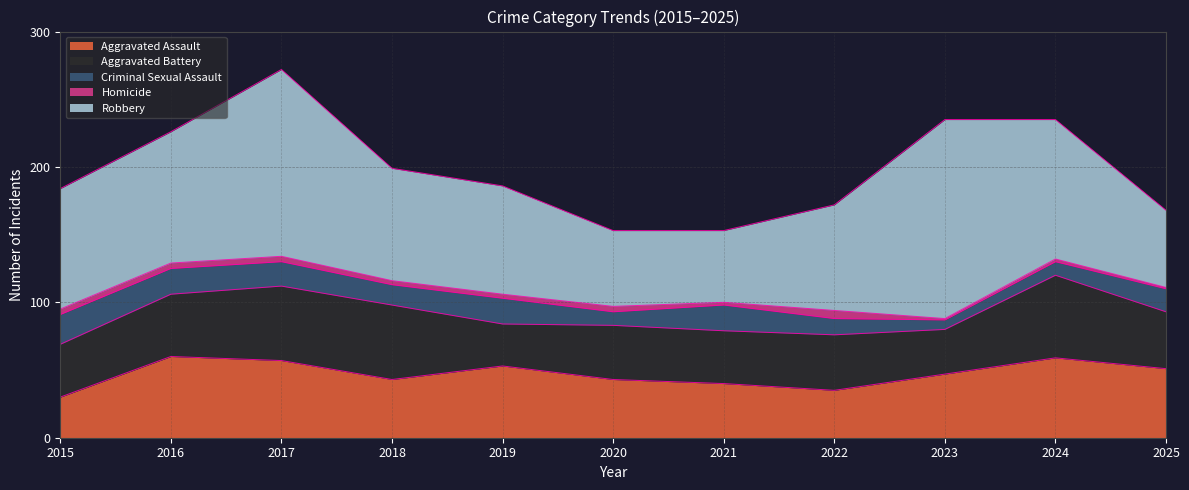

Where do Aggravated Battery and Aggravated Assault first cross each other?

2015 and 2016